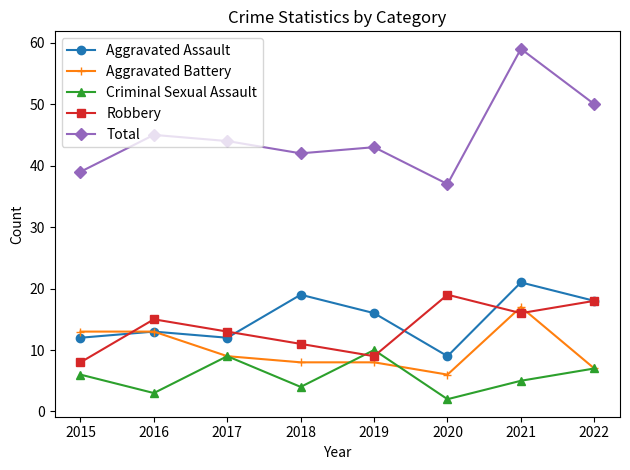

At which category does Criminal Sexual Assault reach its first local valley?

2016